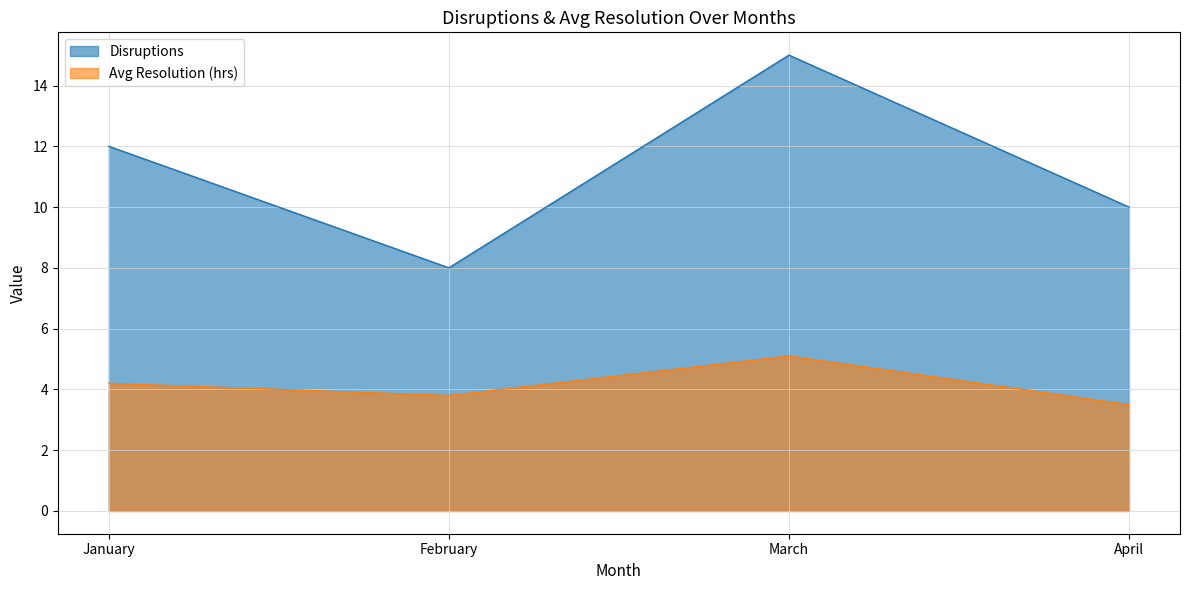

What is the value of the Disruptions point at the 2nd from the left?

8.0